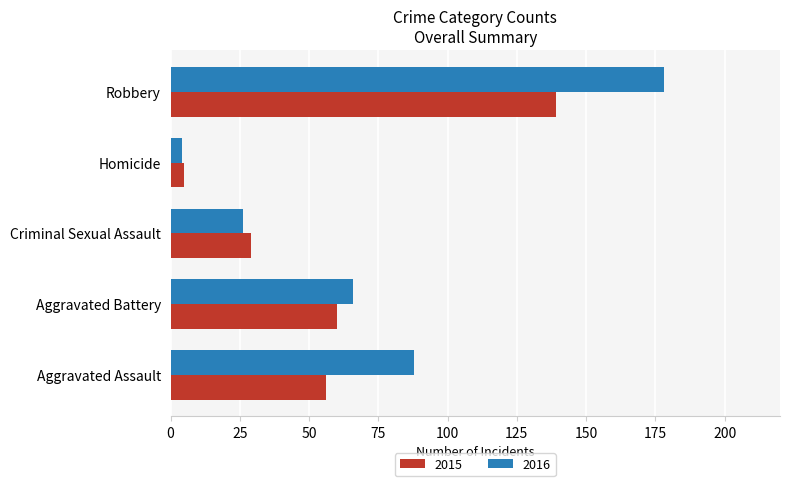

At which category is the sum across all series the highest?

Robbery